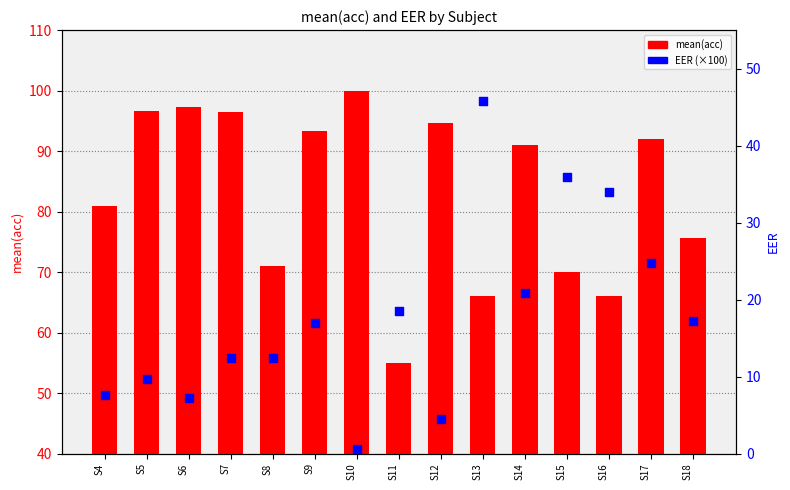

Which series contains the highest Y value?

mean(acc)